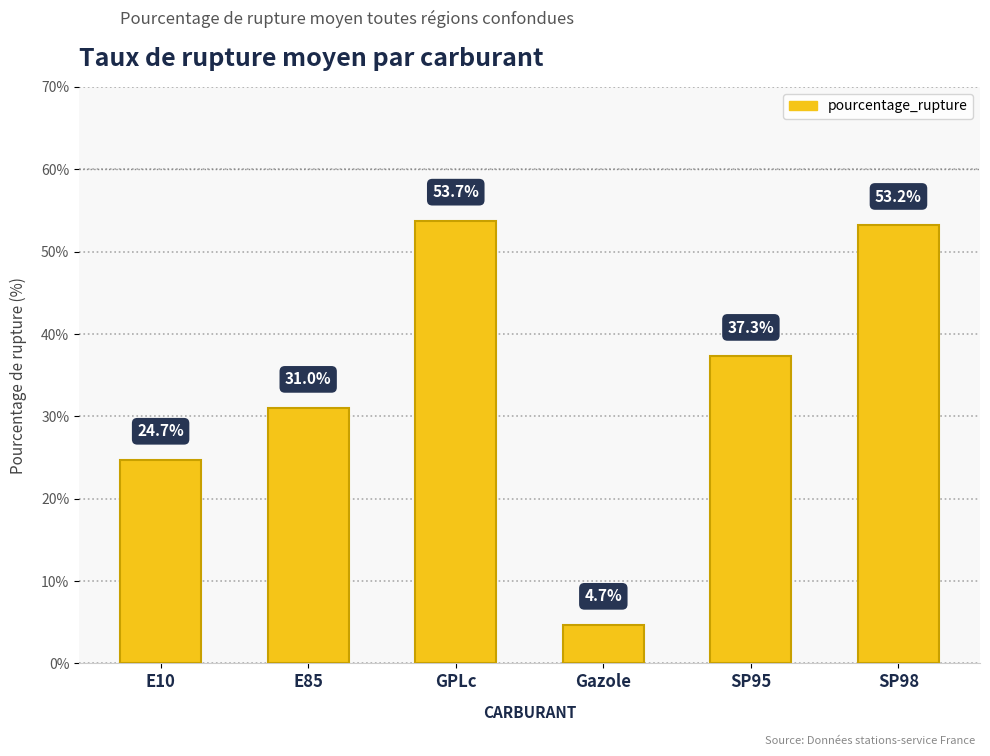

The value at E10 is 24.7. True or false?

True